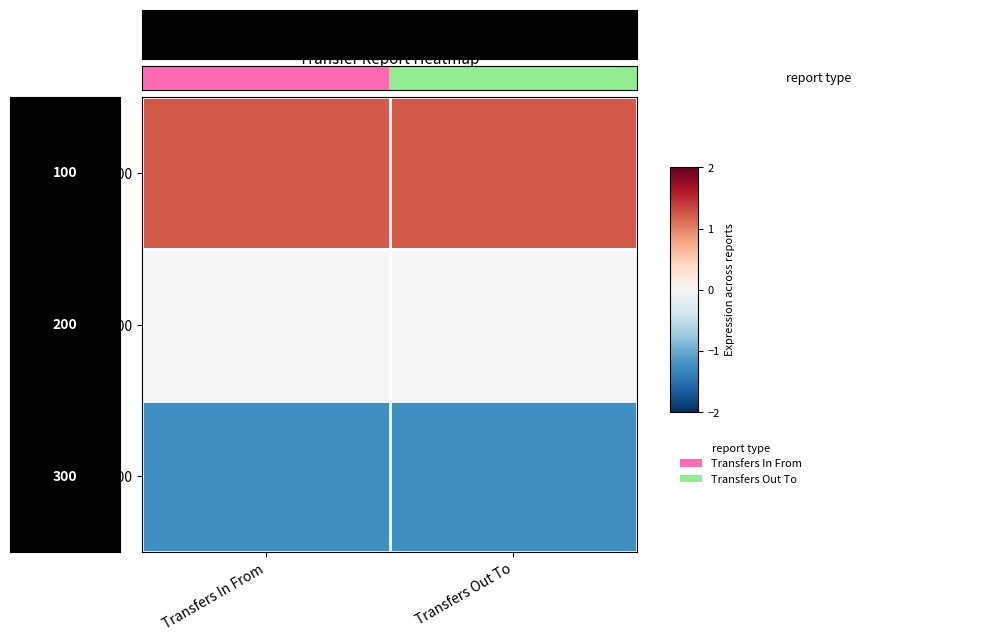

At which category is the sum across all series the highest?

Transfers Out To